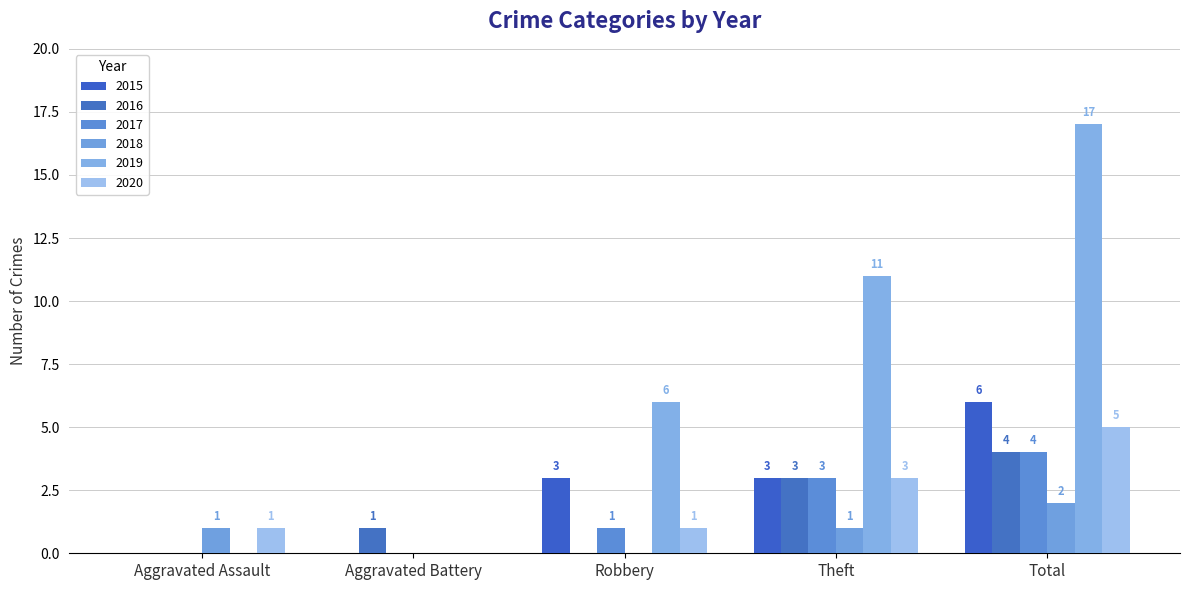

Is the value of 2020 at Theft greater than the value of 2017 at Total?

No